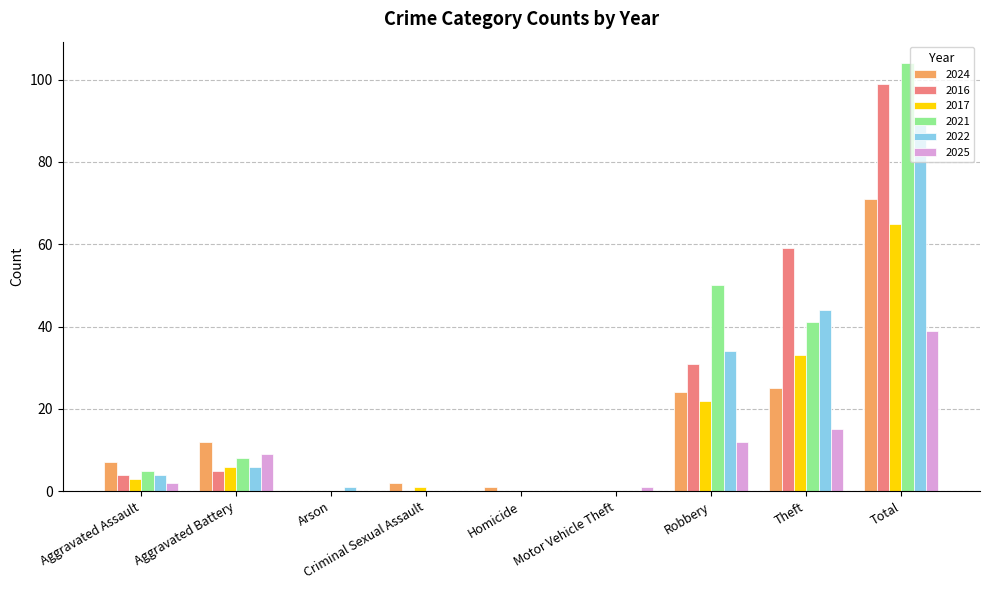

What is the sum of all 2017 values?

130